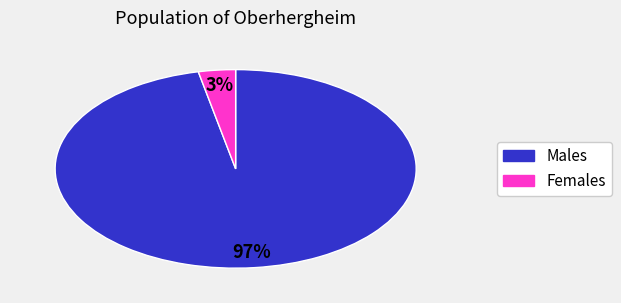

Does any single category account for the majority?

Yes